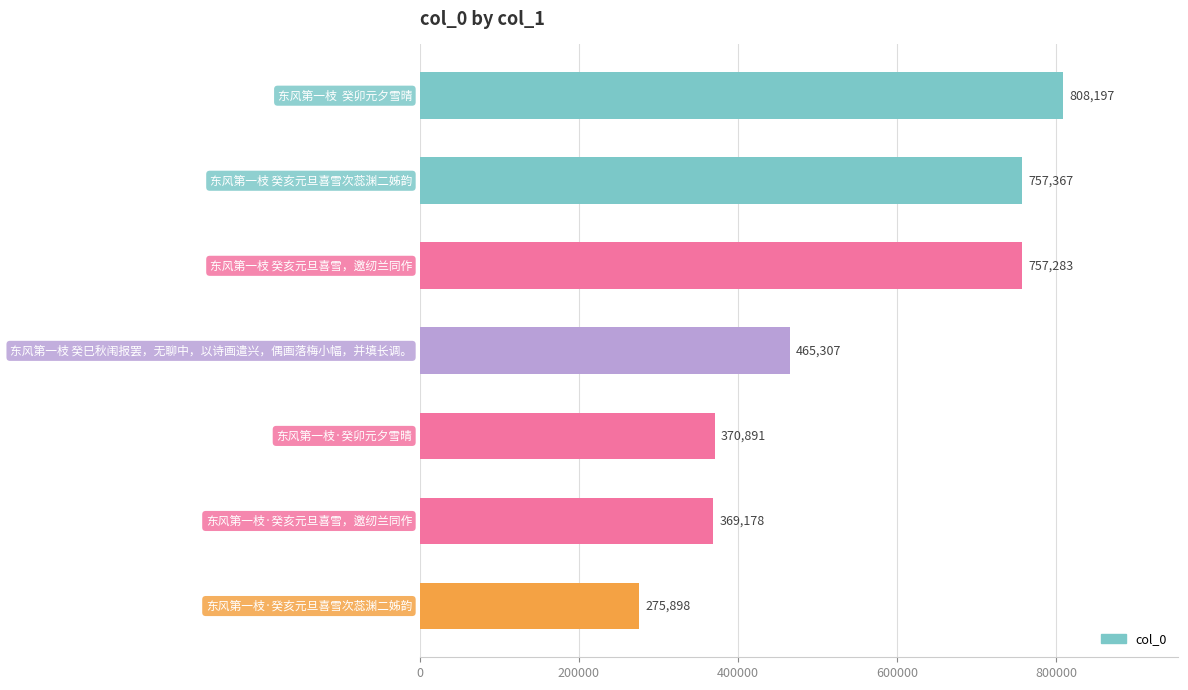

Count the number of data series in this chart.

1